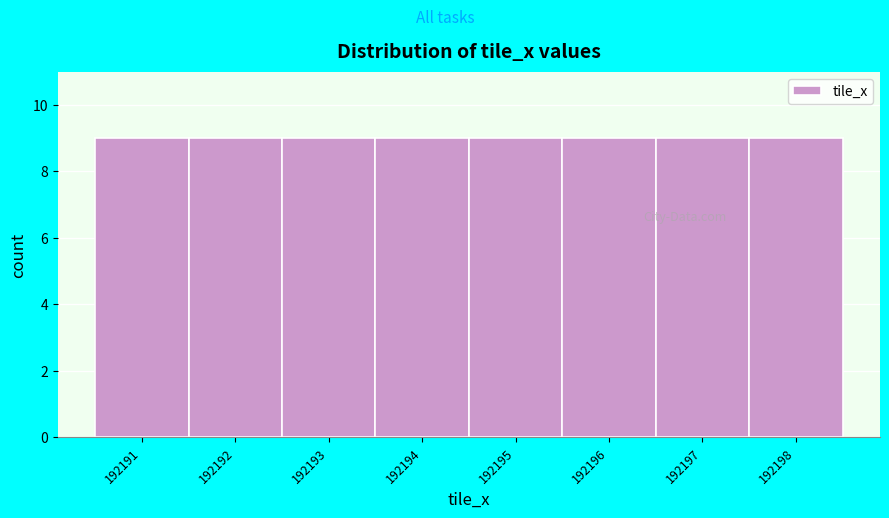

How tall is the bar that spans 192195.5 to 192196.5 on the x-axis? The values are not printed on the chart, so give them approximately, as read against the axis.

9